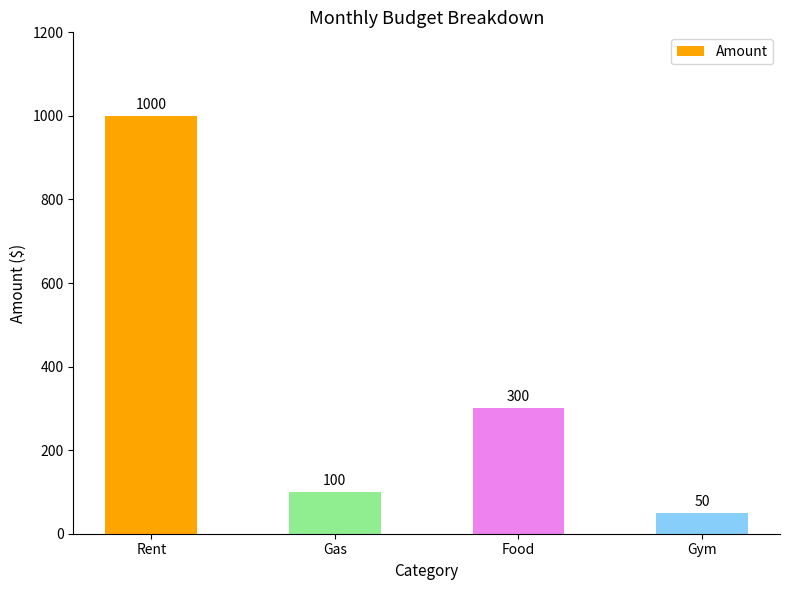

How many bars are there in total?

4